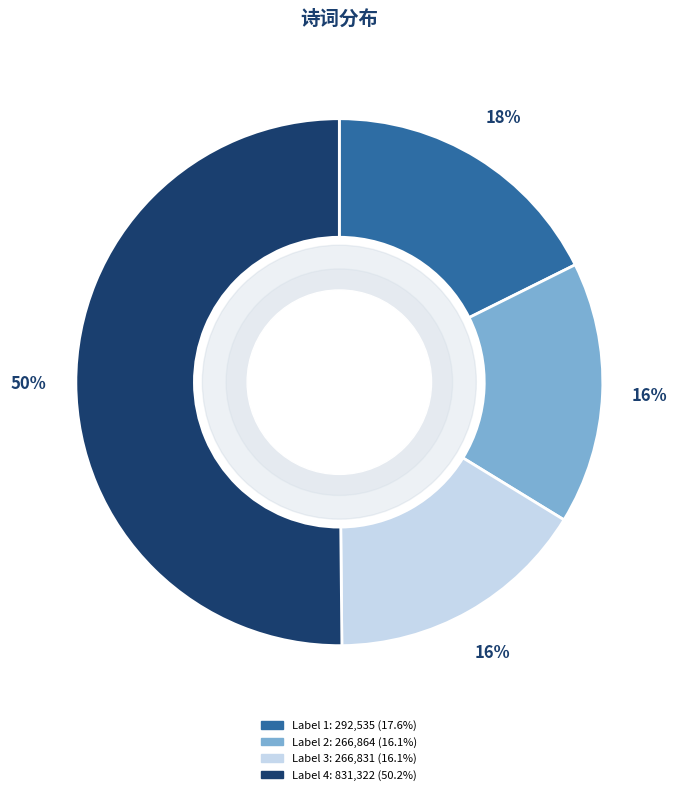

To the nearest percent, what is the difference between the largest and smallest slice percentages?

34%